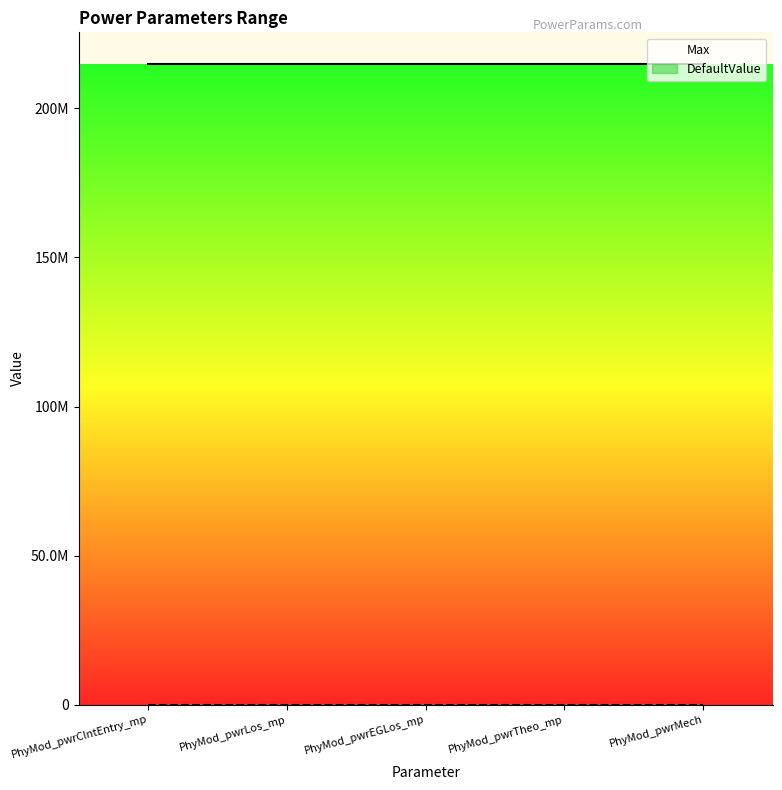

What is the label of the 2nd point from the left?

PhyMod_pwrLos_mp